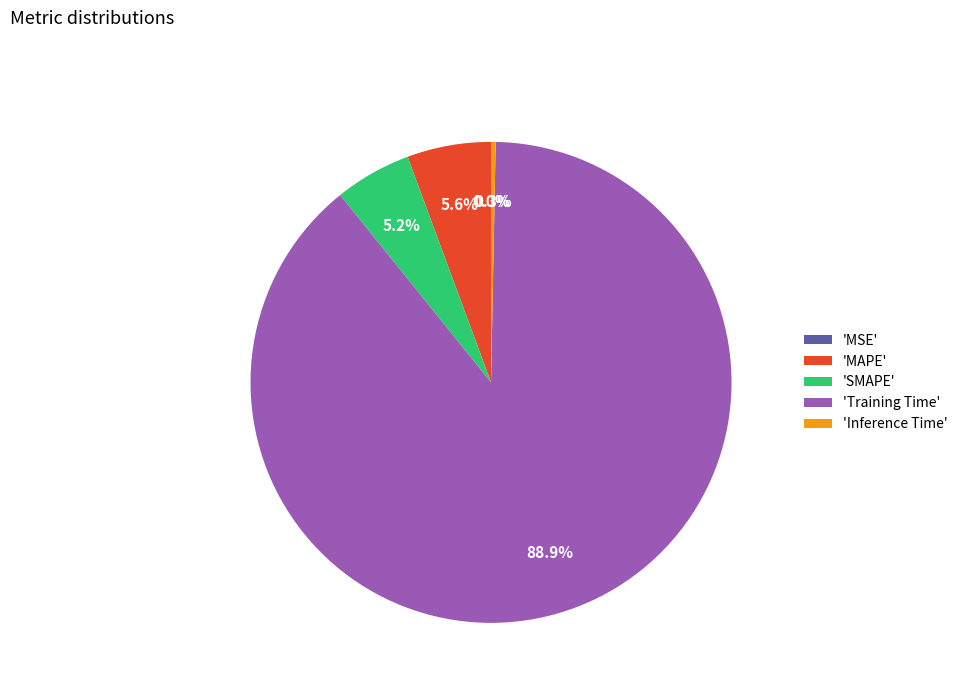

Which has a higher value, 'Training Time' or 'SMAPE'?

'Training Time'